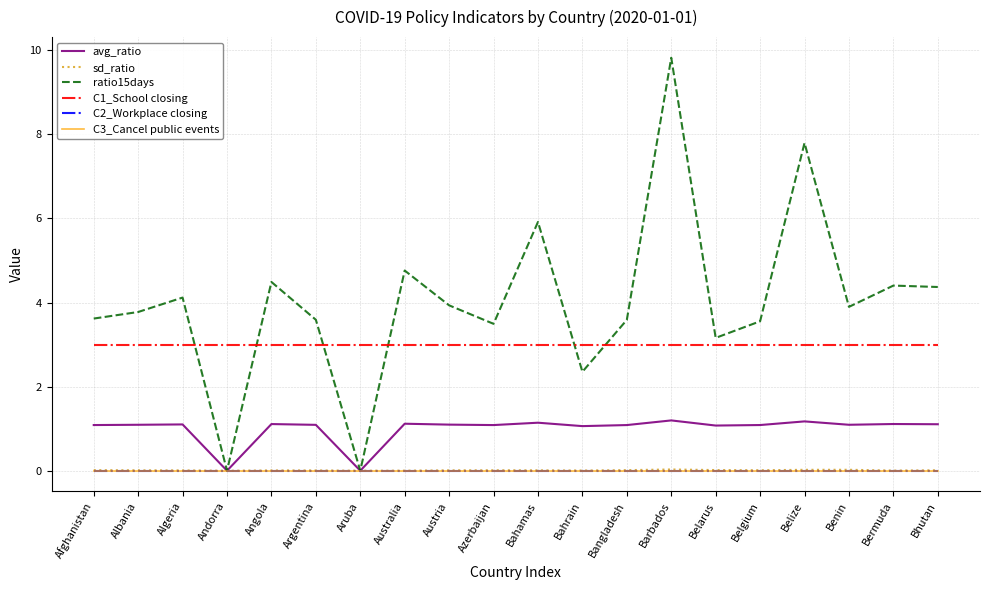

The value of C2_Workplace closing at Azerbaijan is 0.0. True or false?

True